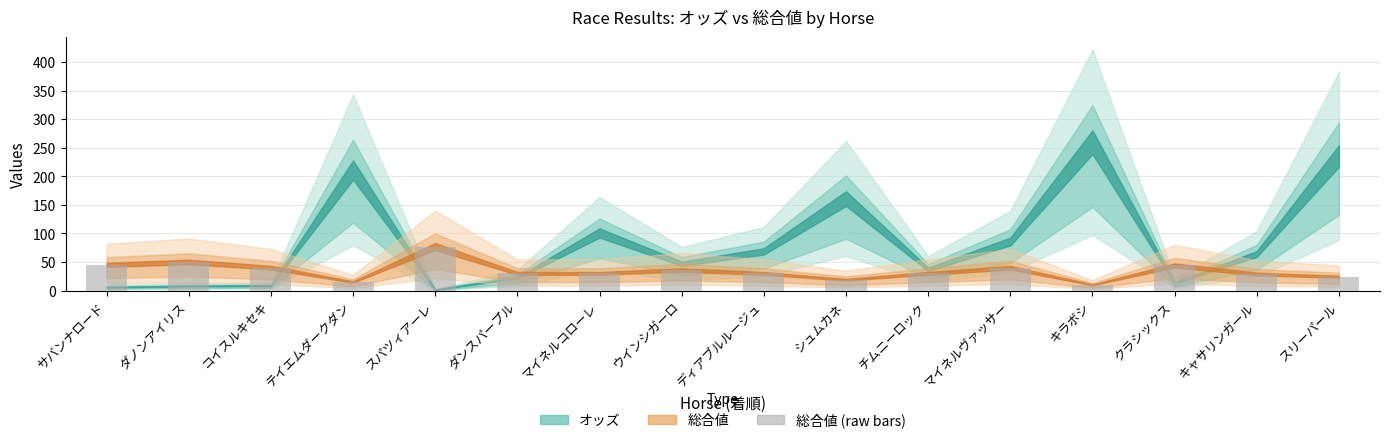

Which has a higher value, テイエムダークダン or コイスルキセキ?

コイスルキセキ